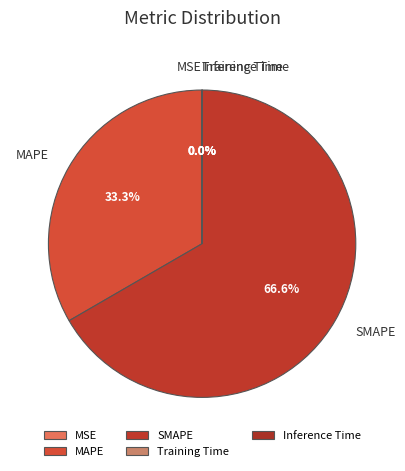

Between MAPE and SMAPE, which is larger?

SMAPE